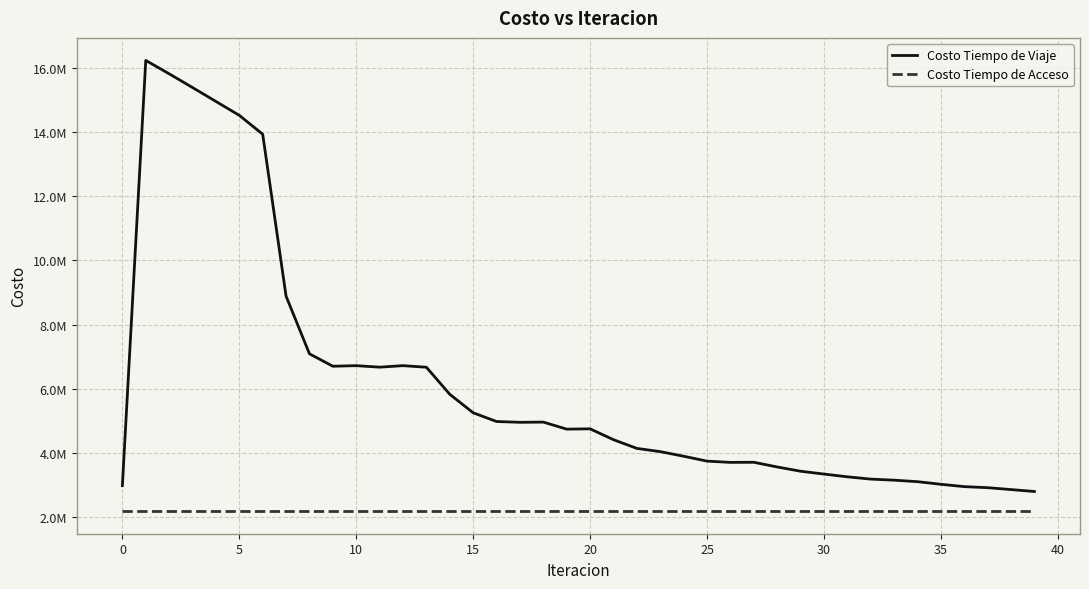

Does the chart have visible grid lines?

Yes